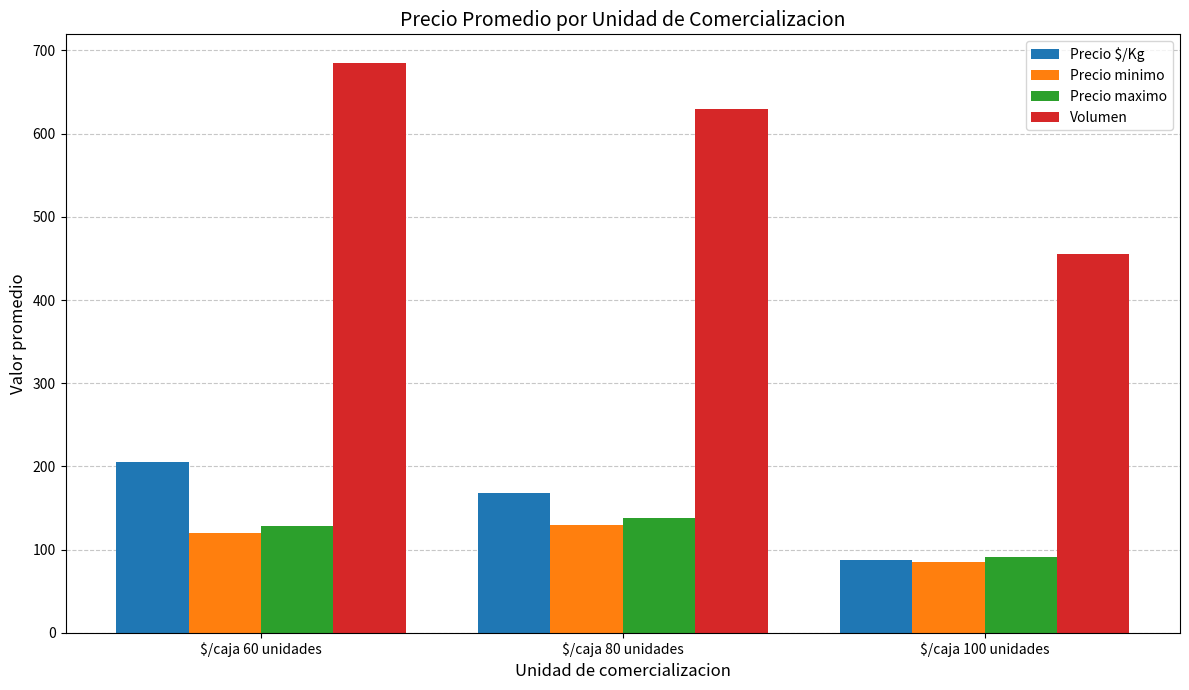

List the labels in order of Precio $/Kg value, smallest first.

$/caja 100 unidades, $/caja 80 unidades, $/caja 60 unidades